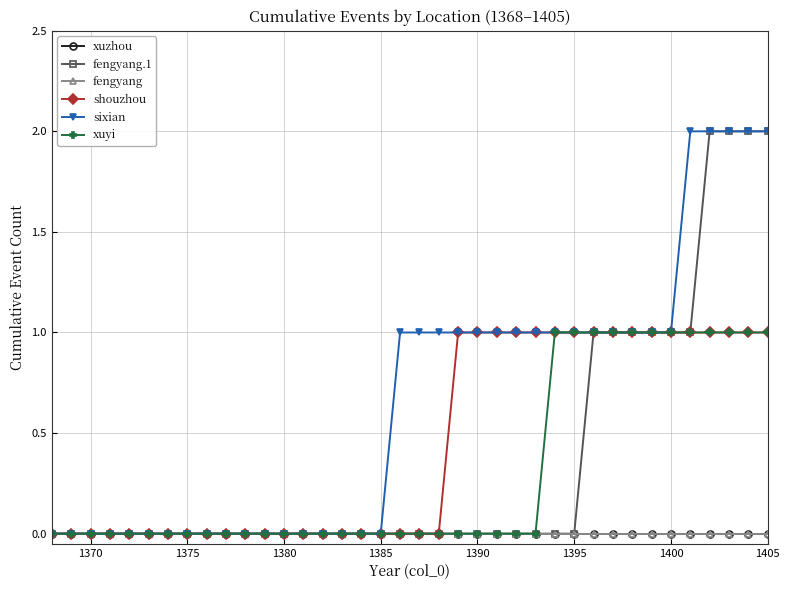

Reading left to right, extract all data points from this chart.

xuzhou: 0	0	0	0	0	0	0	0	0	0	0	0	0	0	0	0	0	0	0	0	0	0	0	0	0	0	0	0	0	0	0	0	0	0	0	0	0	0
fengyang.1: 0	0	0	0	0	0	0	0	0	0	0	0	0	0	0	0	0	0	0	0	0	0	0	0	0	0	0	0	1	1	1	1	1	1	2	2	2	2
fengyang: 0	0	0	0	0	0	0	0	0	0	0	0	0	0	0	0	0	0	0	0	0	0	0	0	0	0	0	0	0	0	0	0	0	0	0	0	0	0
shouzhou: 0	0	0	0	0	0	0	0	0	0	0	0	0	0	0	0	0	0	0	0	0	1	1	1	1	1	1	1	1	1	1	1	1	1	1	1	1	1
sixian: 0	0	0	0	0	0	0	0	0	0	0	0	0	0	0	0	0	0	1	1	1	1	1	1	1	1	1	1	1	1	1	1	1	2	2	2	2	2
xuyi: 0	0	0	0	0	0	0	0	0	0	0	0	0	0	0	0	0	0	0	0	0	0	0	0	0	0	1	1	1	1	1	1	1	1	1	1	1	1